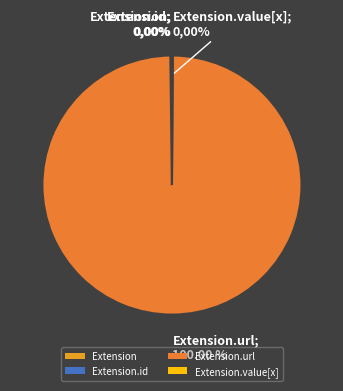

Between Extension.value[x] and Extension, which is larger?

Extension.value[x]